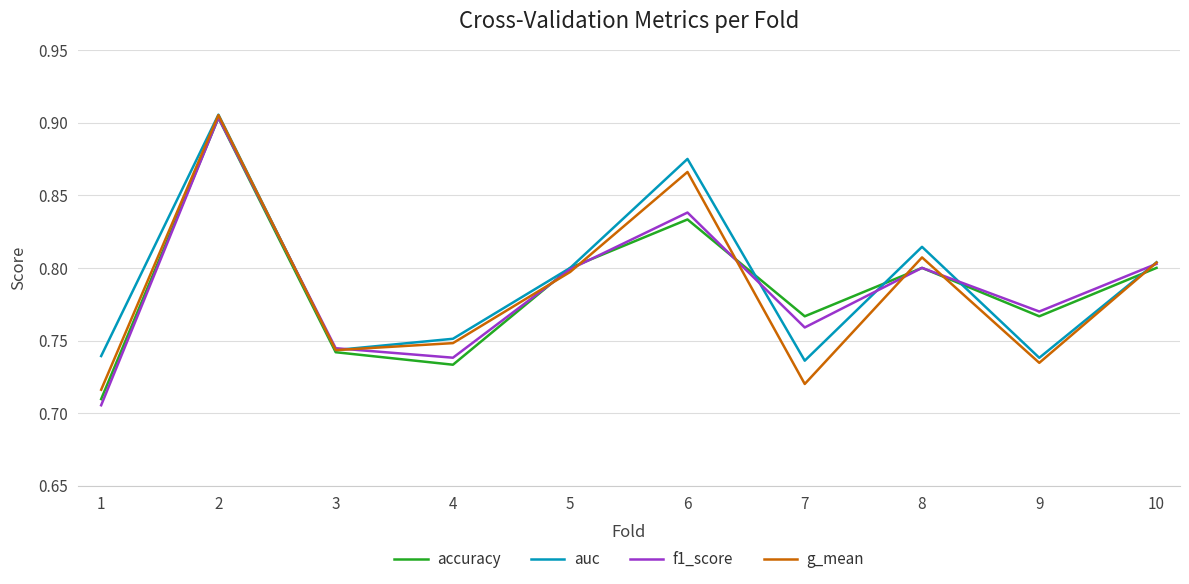

What is the total value across all series at 8?

3.2